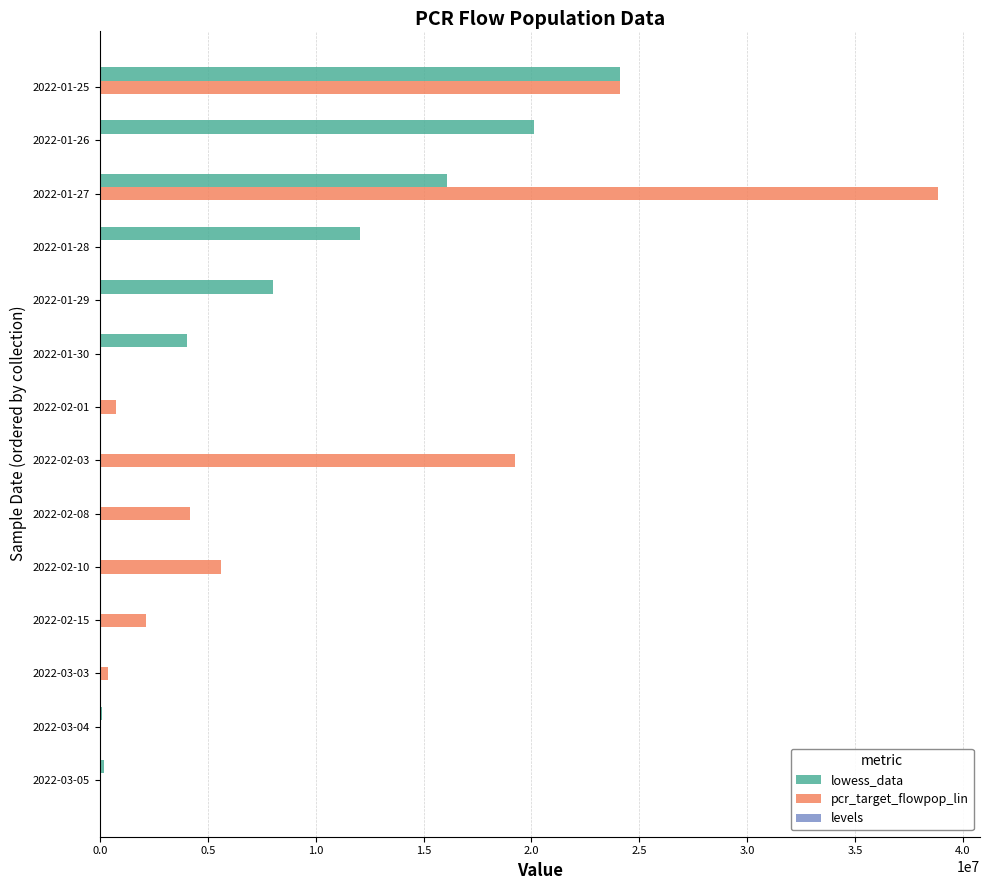

At which category is the sum across all series the highest?

2022-01-27